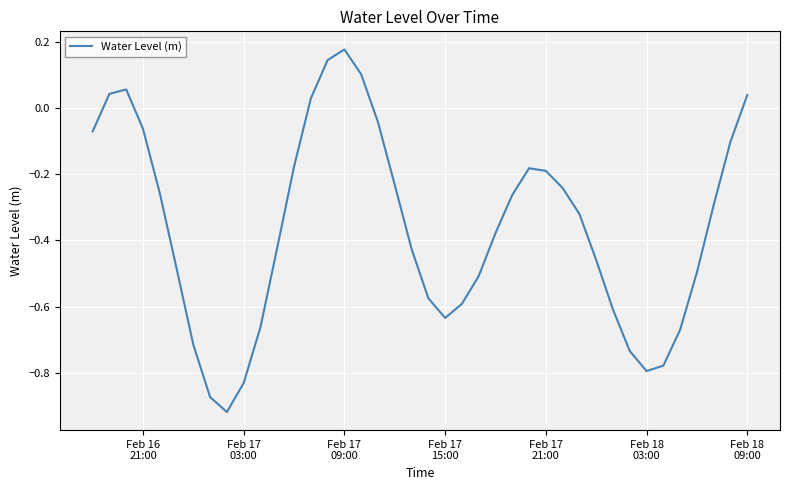

Reading left to right, what are all the values shown in this chart?

-0.1	0.0	0.1	-0.1	-0.3	-0.5	-0.7	-0.9	-0.9	-0.8	-0.7	-0.4	-0.2	0.0	0.1	0.2	0.1	-0.0	-0.2	-0.4	-0.6	-0.6	-0.6	-0.5	-0.4	-0.3	-0.2	-0.2	-0.2	-0.3	-0.5	-0.6	-0.7	-0.8	-0.8	-0.7	-0.5	-0.3	-0.1	0.0